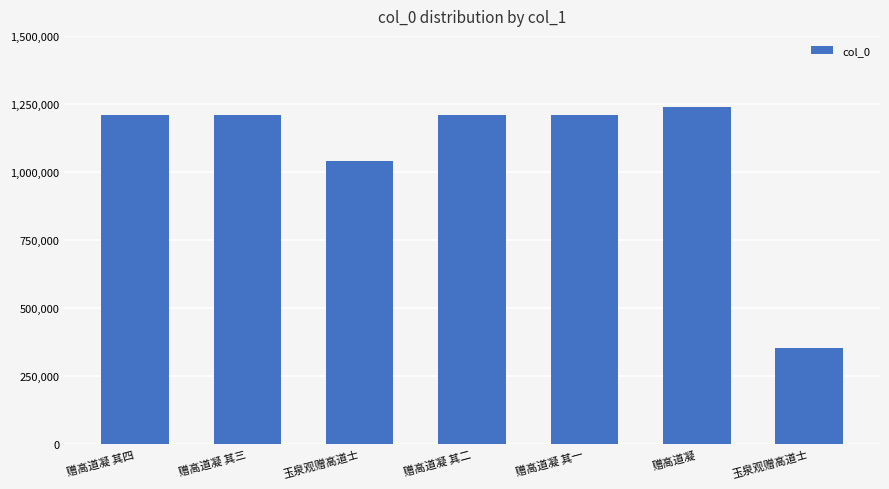

How many data points are less than 1210666?

3